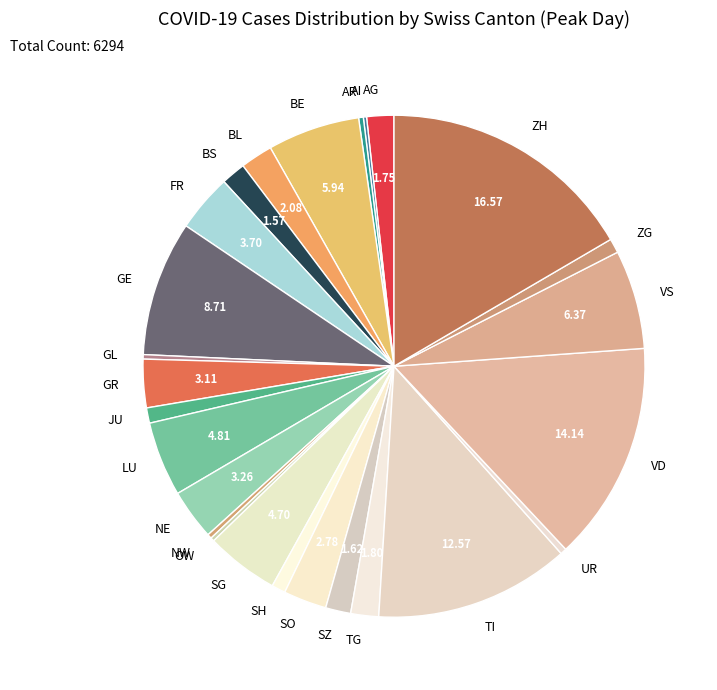

What is the largest slice in the pie chart?

ZH